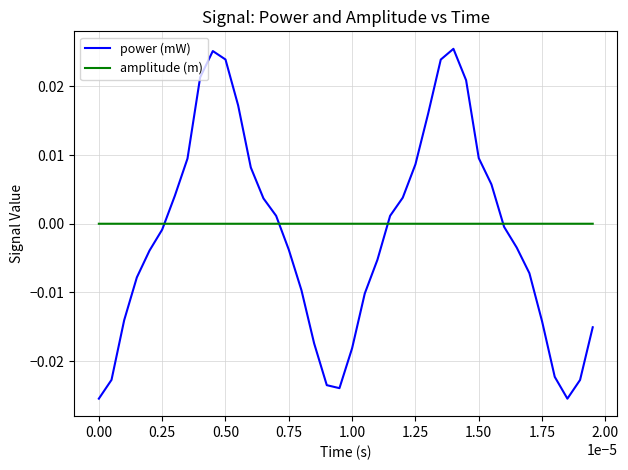

List the series in order of their peak value, highest first.

power (mW), amplitude (m)